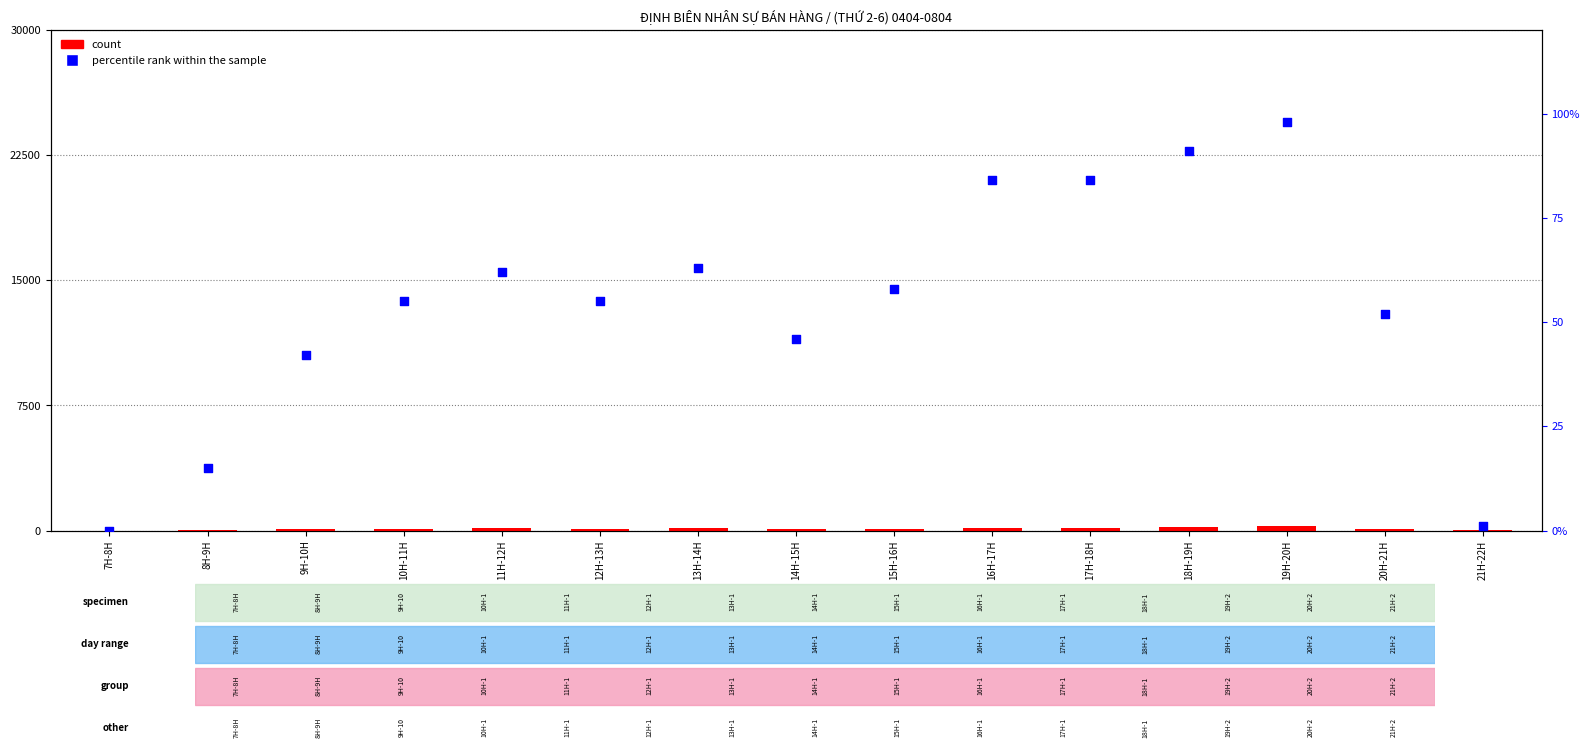

Which series contains the lowest Y value?

count